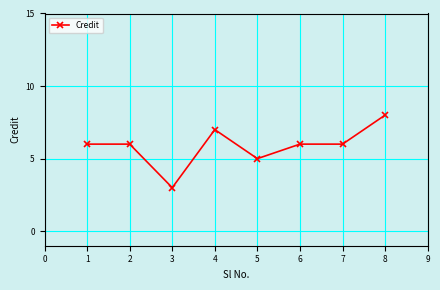

What is the value of the 2nd point from the left?

6